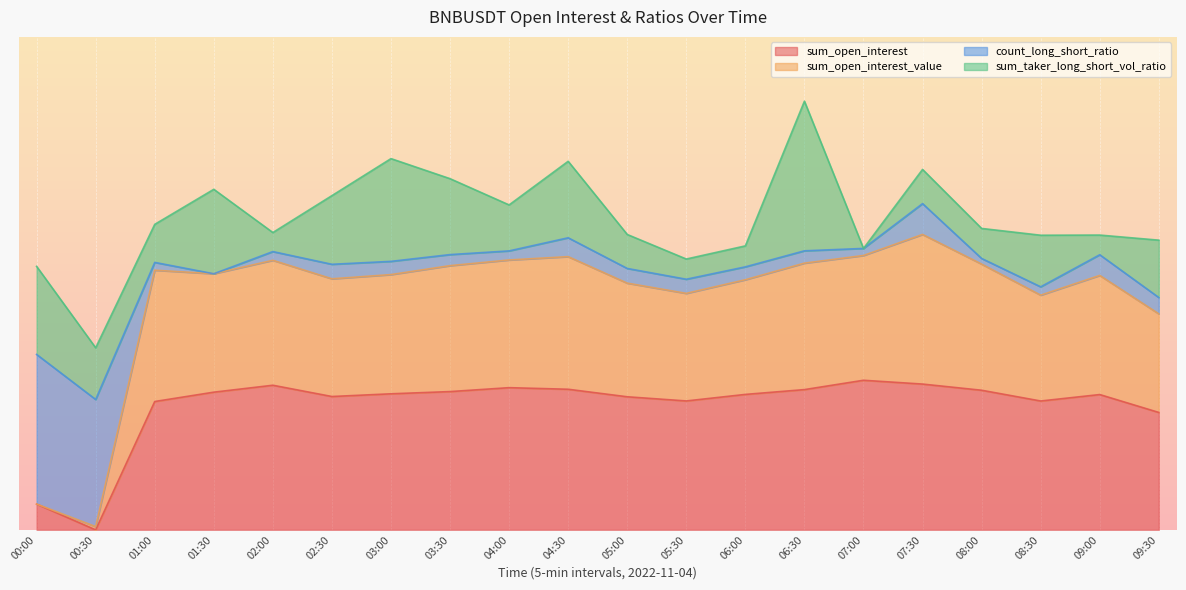

What is the maximum value for sum_open_interest?

0.2